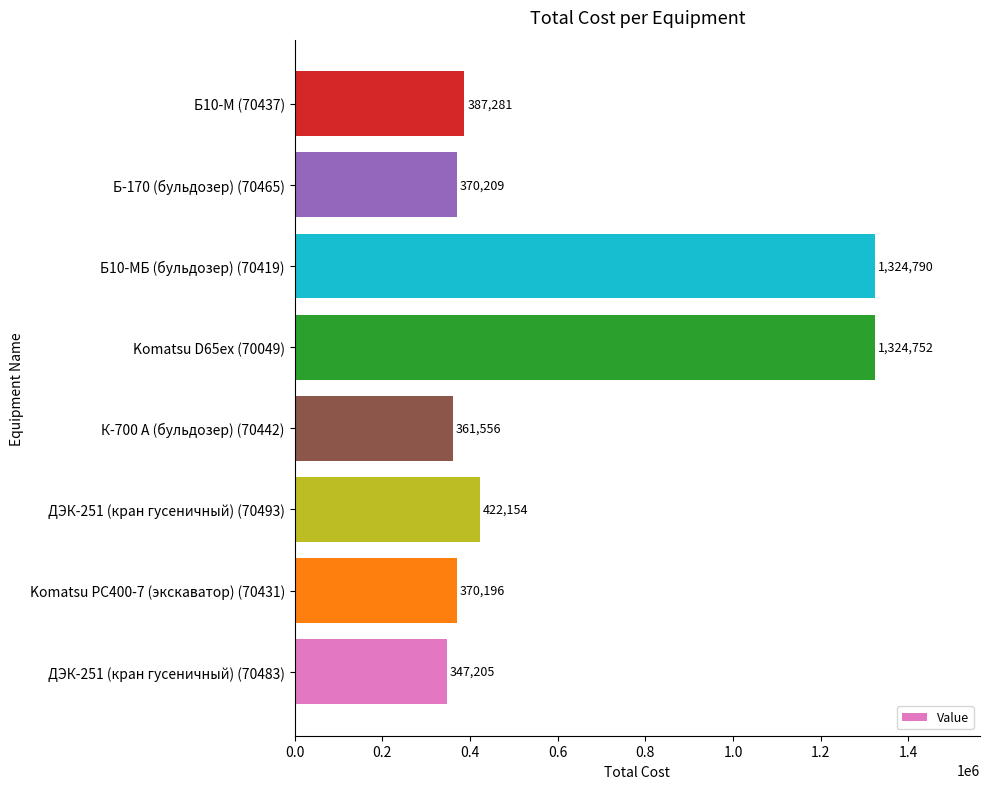

What is the difference between the maximum and second lowest values?

963234